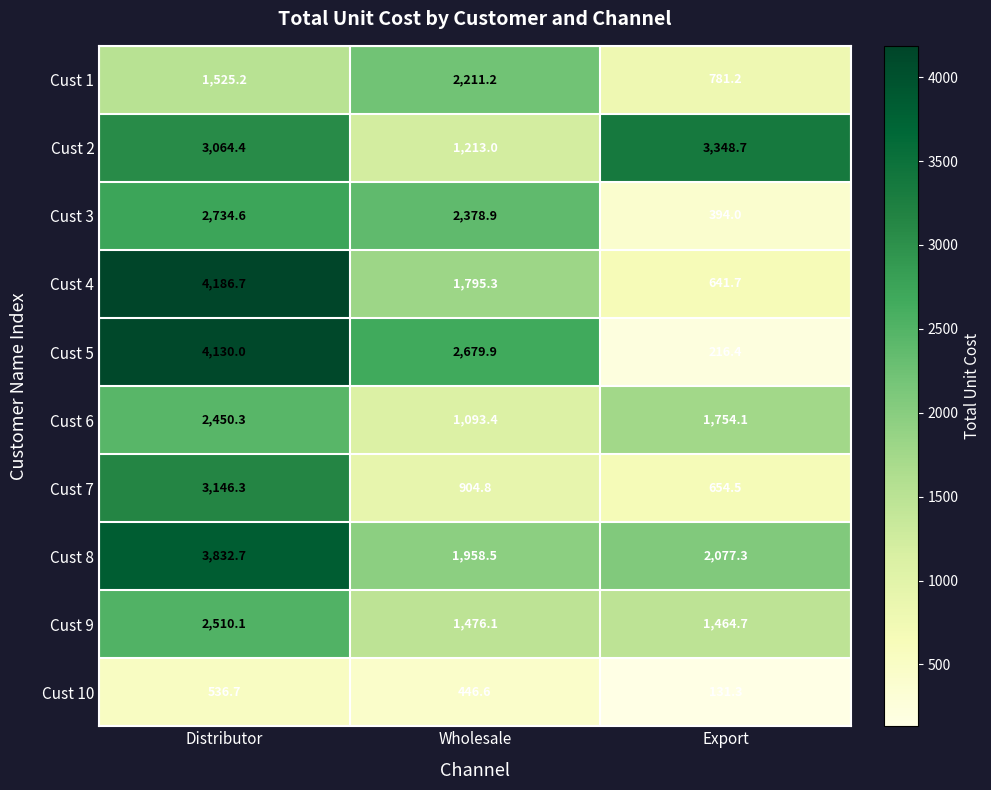

What is the minimum value shown in the chart?

131.3